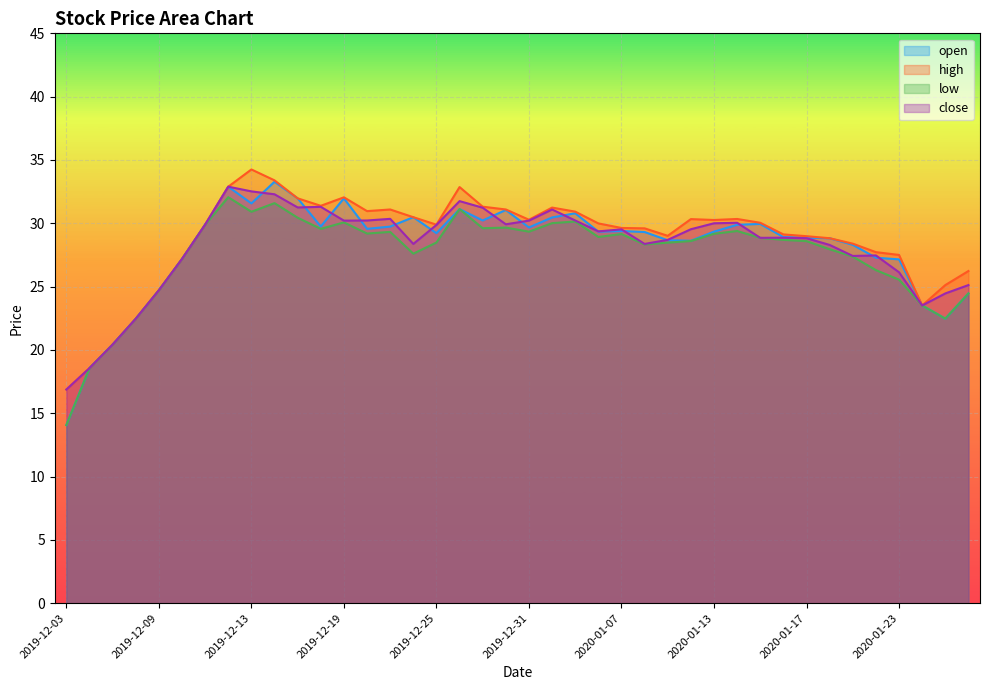

Reading left to right, transcribe all the data shown in this chart.

open: 2019-12-03=14.1	2019-12-04=18.6	2019-12-05=20.4	2019-12-06=22.5	2019-12-09=24.7	2019-12-10=27.2	2019-12-11=29.9	2019-12-12=32.9	2019-12-13=31.6	2019-12-16=33.3	2019-12-17=32.0	2019-12-18=29.8	2019-12-19=32.0	2019-12-20=29.6	2019-12-23=29.7	2019-12-24=30.5	2019-12-25=29.2	2019-12-26=31.1	2019-12-27=30.2	2019-12-30=31.1	2019-12-31=29.7	2020-01-02=30.5	2020-01-03=30.8	2020-01-06=29.3	2020-01-07=29.4	2020-01-08=29.3	2020-01-09=28.7	2020-01-10=28.6	2020-01-13=29.3	2020-01-14=29.9	2020-01-15=29.9	2020-01-16=28.9	2020-01-17=28.9	2020-01-20=28.8	2020-01-21=28.3	2020-01-22=27.3	2020-01-23=27.1	2020-02-03=23.5	2020-02-04=22.5	2020-02-05=24.5
high: 2019-12-03=16.9	2019-12-04=18.6	2019-12-05=20.4	2019-12-06=22.5	2019-12-09=24.7	2019-12-10=27.2	2019-12-11=29.9	2019-12-12=32.9	2019-12-13=34.2	2019-12-16=33.4	2019-12-17=32.0	2019-12-18=31.4	2019-12-19=32.0	2019-12-20=31.0	2019-12-23=31.1	2019-12-24=30.5	2019-12-25=29.9	2019-12-26=32.9	2019-12-27=31.3	2019-12-30=31.1	2019-12-31=30.3	2020-01-02=31.2	2020-01-03=30.9	2020-01-06=30.0	2020-01-07=29.6	2020-01-08=29.6	2020-01-09=29.0	2020-01-10=30.3	2020-01-13=30.3	2020-01-14=30.3	2020-01-15=30.0	2020-01-16=29.1	2020-01-17=29.0	2020-01-20=28.8	2020-01-21=28.4	2020-01-22=27.7	2020-01-23=27.5	2020-02-03=23.5	2020-02-04=25.1	2020-02-05=26.2
low: 2019-12-03=14.1	2019-12-04=18.6	2019-12-05=20.4	2019-12-06=22.5	2019-12-09=24.7	2019-12-10=27.2	2019-12-11=29.9	2019-12-12=32.1	2019-12-13=30.9	2019-12-16=31.6	2019-12-17=30.4	2019-12-18=29.6	2019-12-19=30.1	2019-12-20=29.2	2019-12-23=29.3	2019-12-24=27.6	2019-12-25=28.5	2019-12-26=31.1	2019-12-27=29.6	2019-12-30=29.7	2019-12-31=29.3	2020-01-02=30.0	2020-01-03=30.1	2020-01-06=28.9	2020-01-07=29.1	2020-01-08=28.3	2020-01-09=28.5	2020-01-10=28.6	2020-01-13=29.2	2020-01-14=29.4	2020-01-15=28.9	2020-01-16=28.7	2020-01-17=28.6	2020-01-20=27.9	2020-01-21=27.4	2020-01-22=26.3	2020-01-23=25.6	2020-02-03=23.5	2020-02-04=22.5	2020-02-05=24.5
close: 2019-12-03=16.9	2019-12-04=18.6	2019-12-05=20.4	2019-12-06=22.5	2019-12-09=24.7	2019-12-10=27.2	2019-12-11=29.9	2019-12-12=32.9	2019-12-13=32.5	2019-12-16=32.3	2019-12-17=31.2	2019-12-18=31.3	2019-12-19=30.2	2019-12-20=30.2	2019-12-23=30.4	2019-12-24=28.4	2019-12-25=29.9	2019-12-26=31.8	2019-12-27=31.2	2019-12-30=29.9	2019-12-31=30.2	2020-01-02=31.1	2020-01-03=30.2	2020-01-06=29.4	2020-01-07=29.5	2020-01-08=28.4	2020-01-09=28.7	2020-01-10=29.5	2020-01-13=30.0	2020-01-14=30.0	2020-01-15=28.9	2020-01-16=28.9	2020-01-17=28.8	2020-01-20=28.3	2020-01-21=27.4	2020-01-22=27.5	2020-01-23=26.1	2020-02-03=23.5	2020-02-04=24.5	2020-02-05=25.1